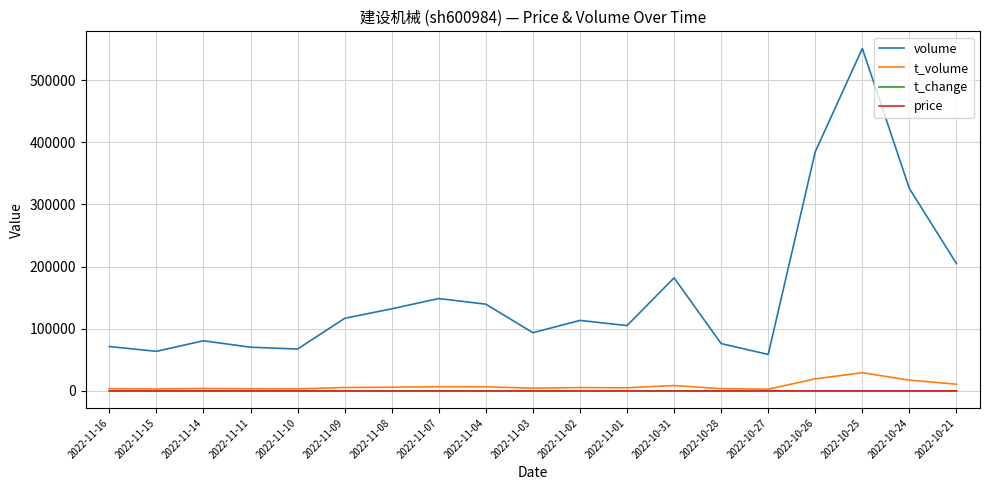

Which series changed the most between 2022-10-27 and 2022-10-25?

volume